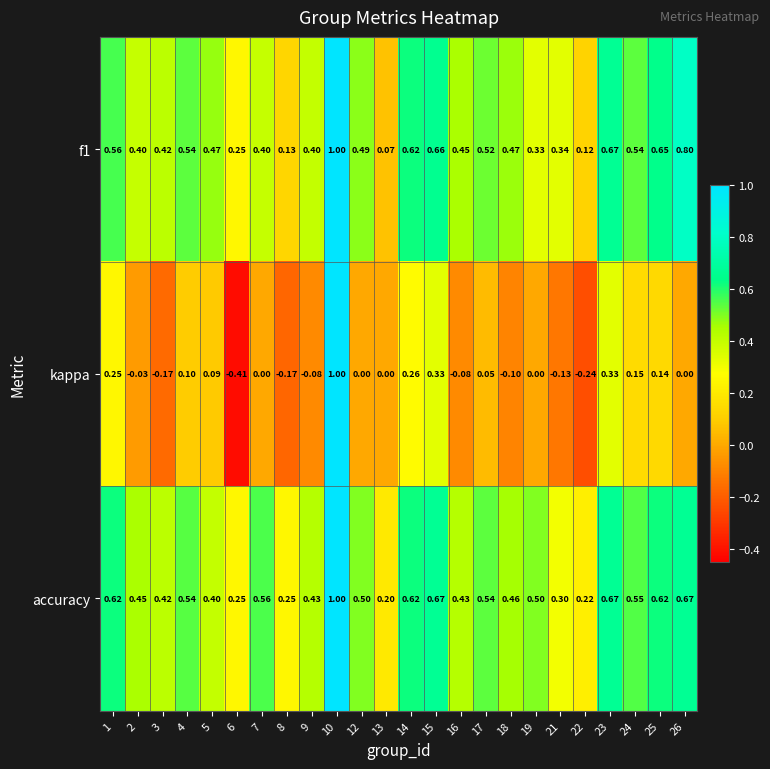

Which series has the largest range (max minus min)?

kappa